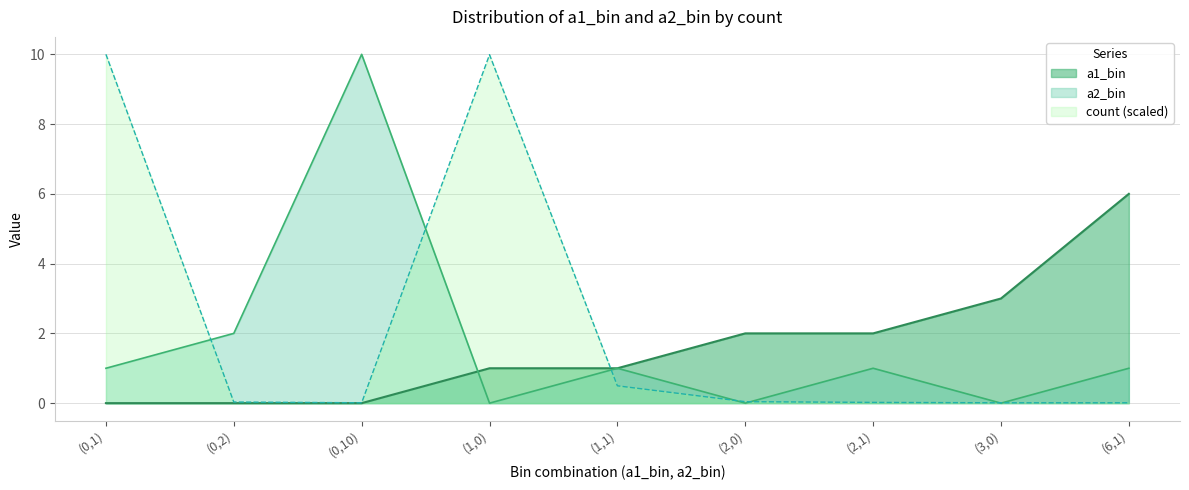

How many lines are shown in the chart?

3